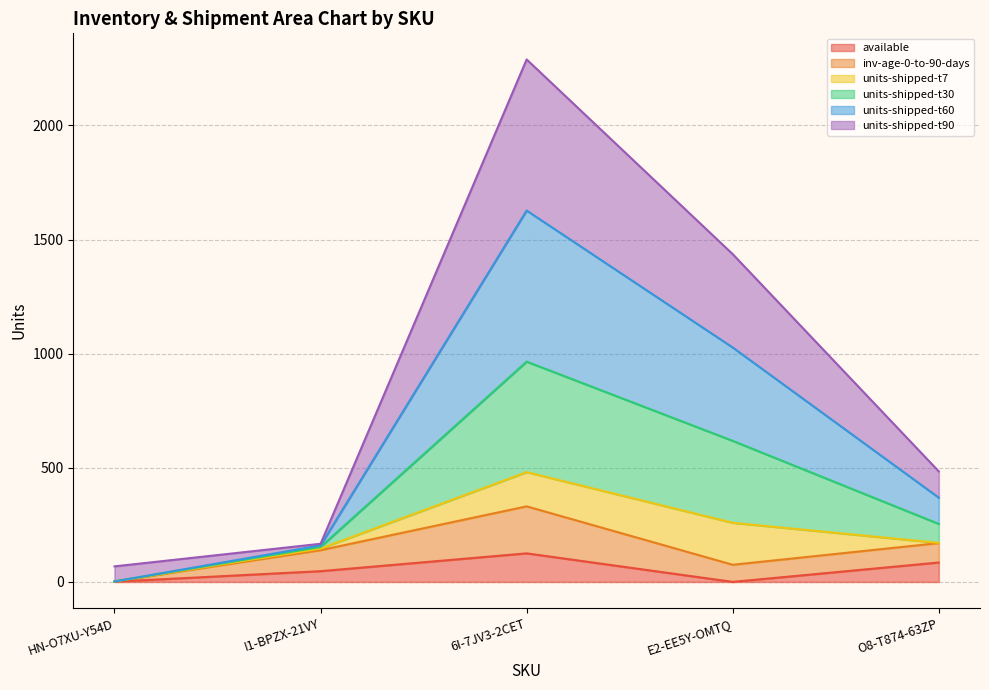

At which category does available reach its first local peak?

6I-7JV3-2CET